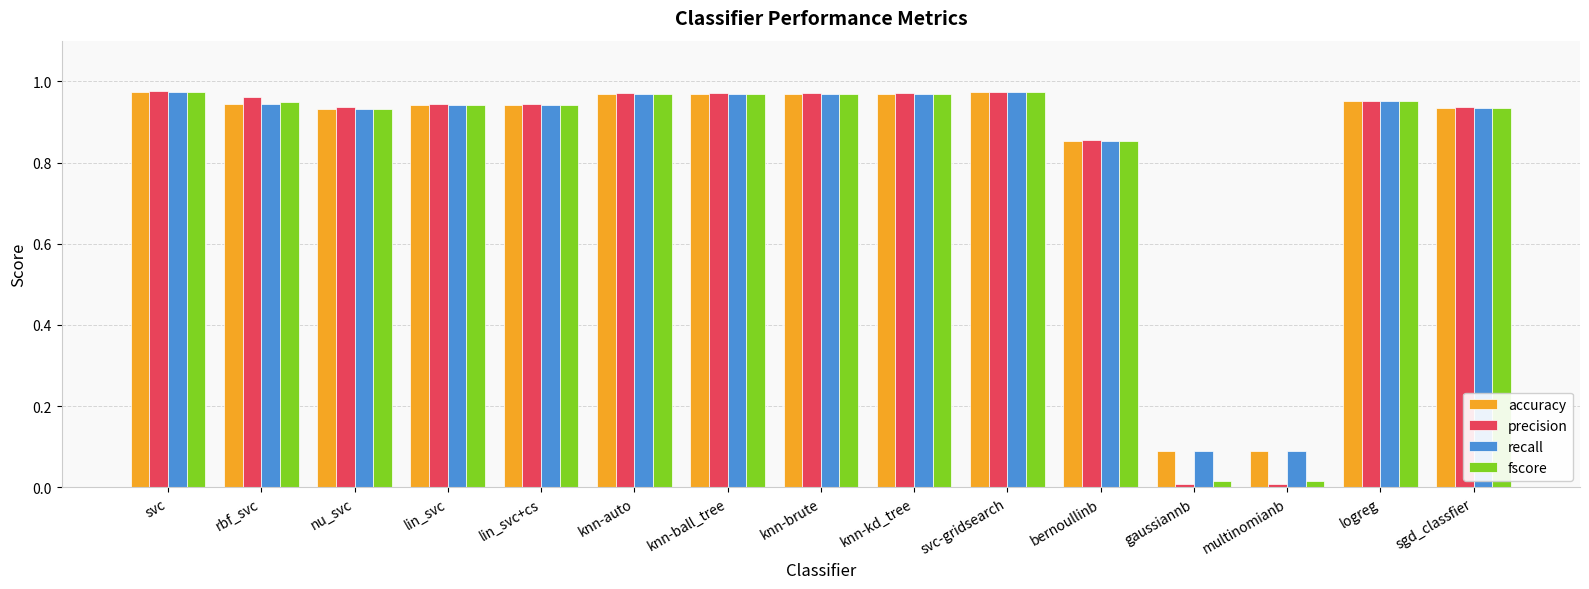

What is the sum of all fscore values?

12.4